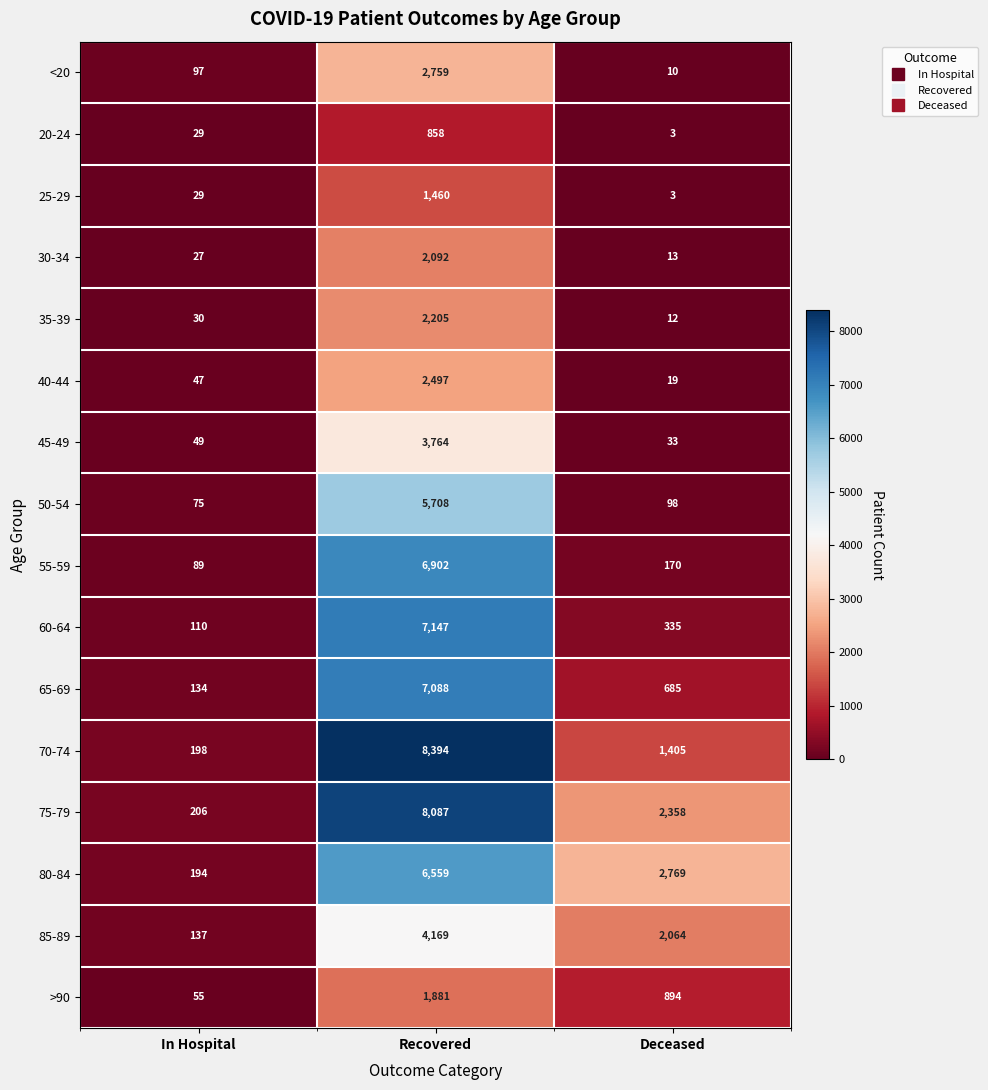

At which category does the chart reach its minimum across all series?

Deceased